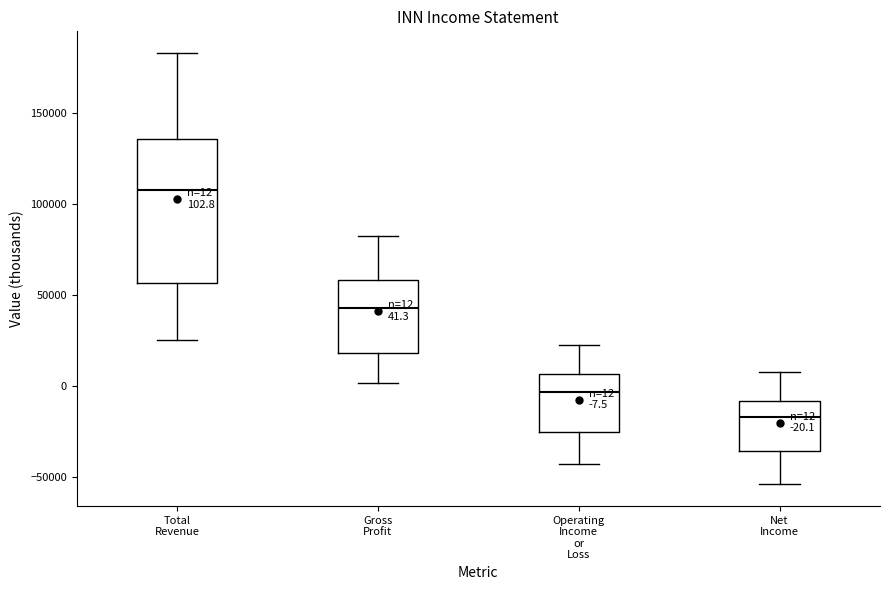

Which box is the tallest, from its lower edge to its upper edge?

Total Revenue